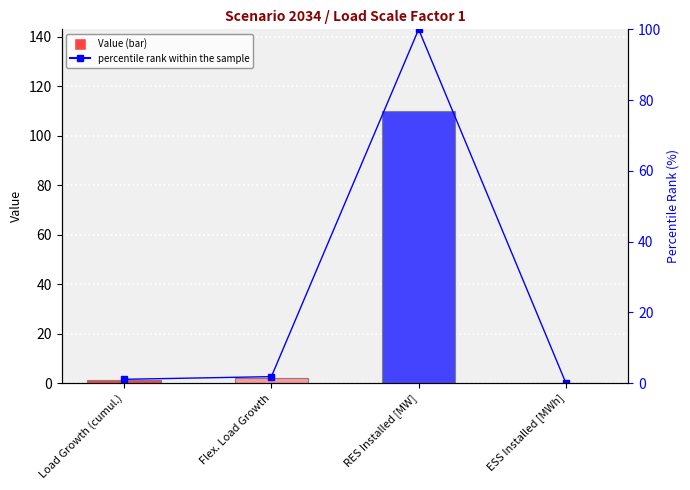

How many values in the Value series exceed 1?

3